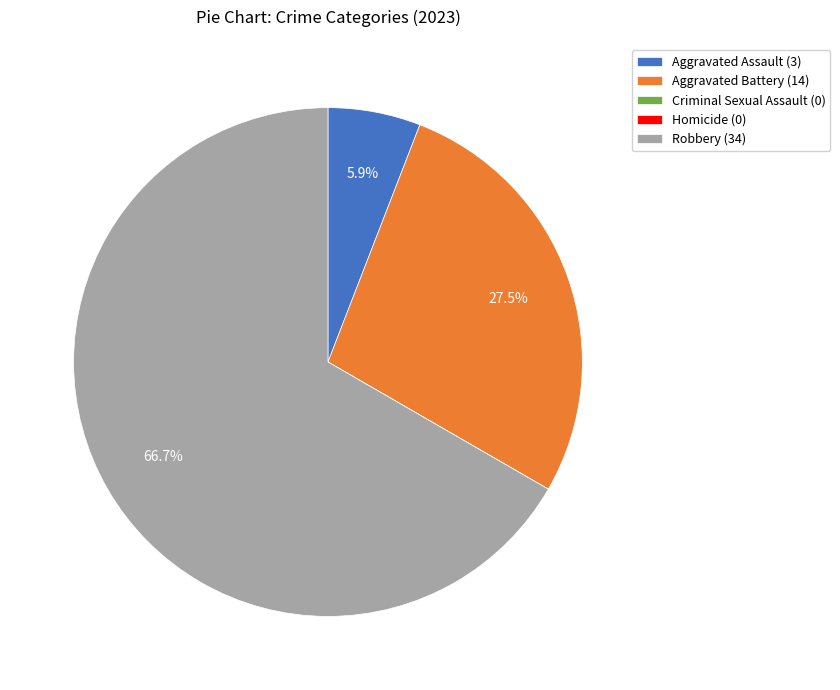

What percentage do Aggravated Assault (3) and Robbery (34) together represent?

72.5%